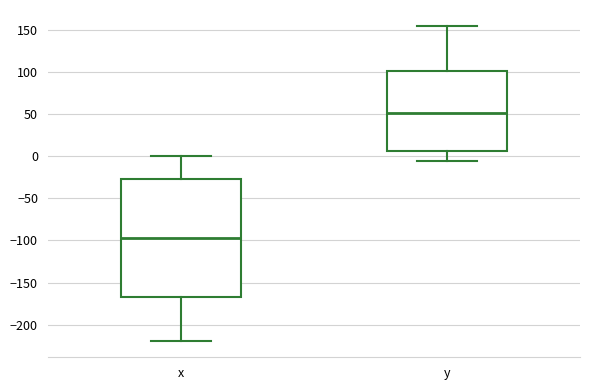

Reading left to right, read every box against the y-axis: the position of its median line, the range the box covers, and the ends of its whiskers. The values are not printed on the chart, so give them approximately, as read against the axis.

x: median -95, box -165 to -25, whiskers -220 to 0
y: median 50, box 5 to 100, whiskers -5 to 155